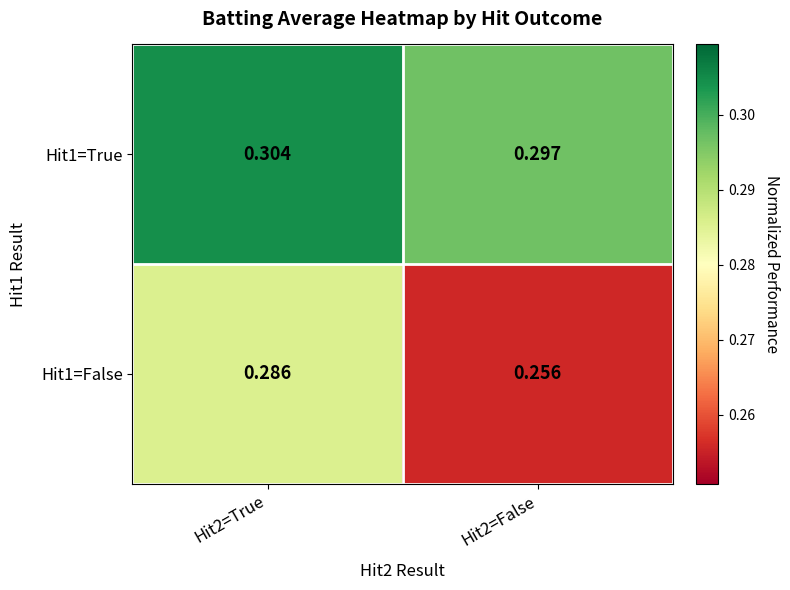

Is the value of Hit1=True at Hit2=True greater than the value of Hit1=False at Hit2=False?

Yes